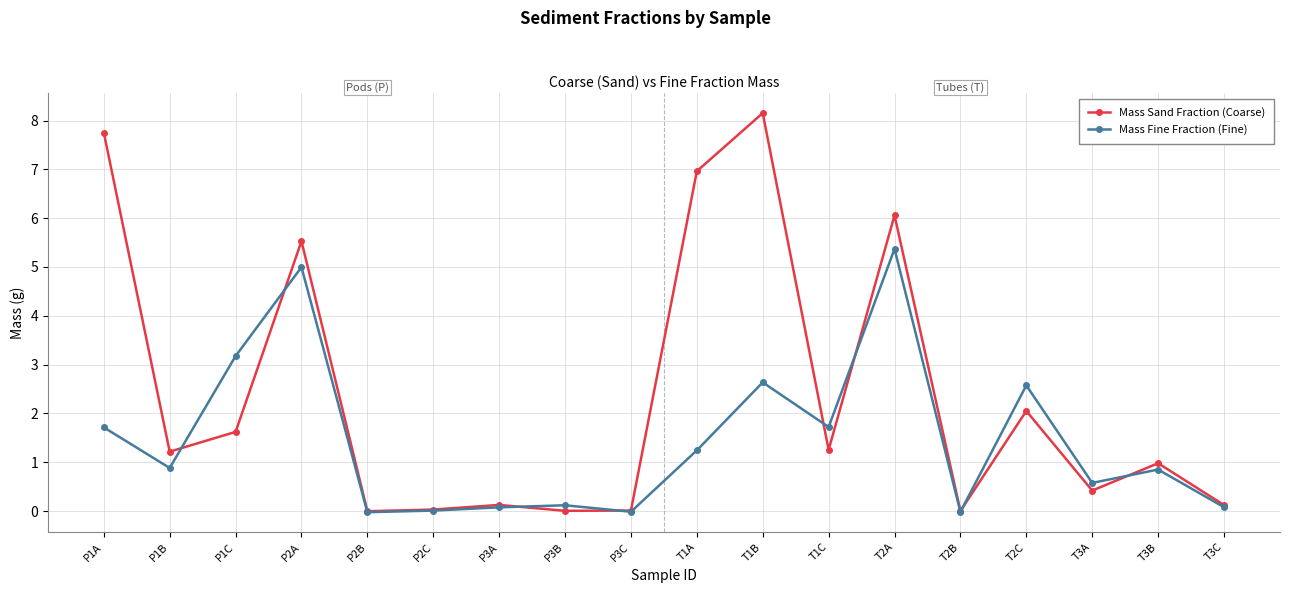

List the series in order of their overall mean, lowest first.

Mass Fine Fraction (Fine), Mass Sand Fraction (Coarse)